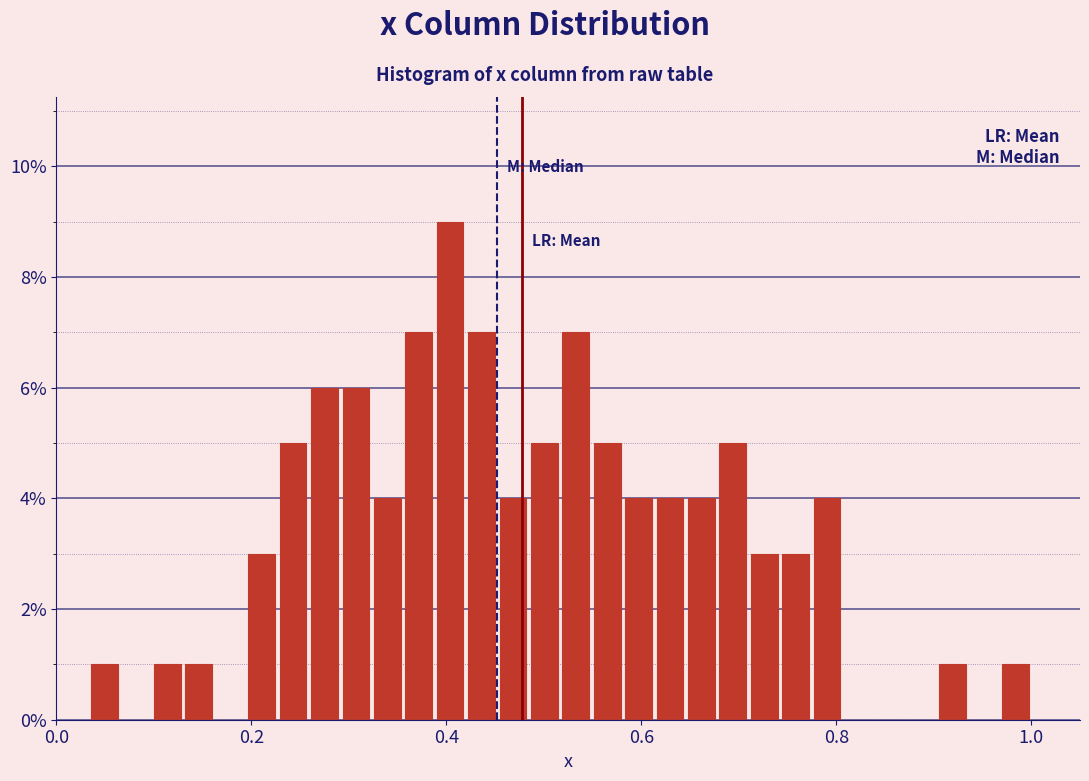

Around what value on the x-axis is the tallest bar? Give the approximate position of its centre, as read against the axis.

0.40